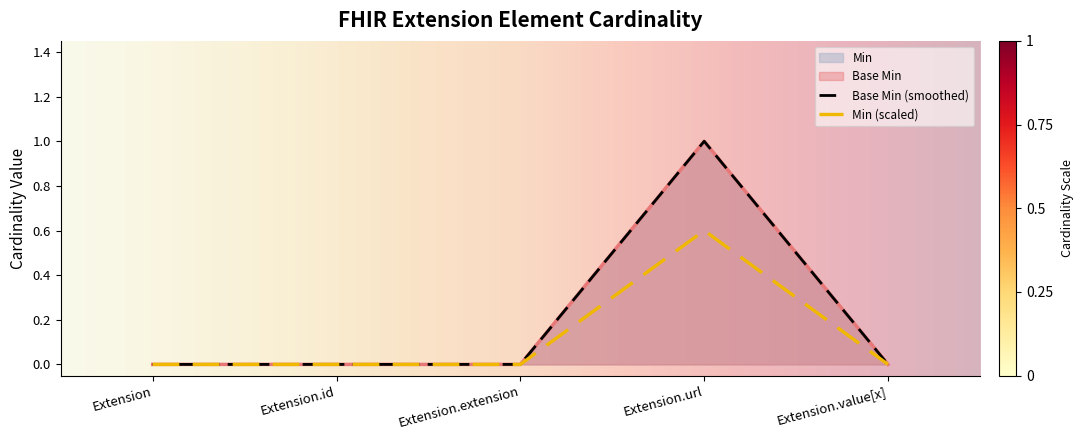

What is the label of the 2nd point from the right?

Extension.url